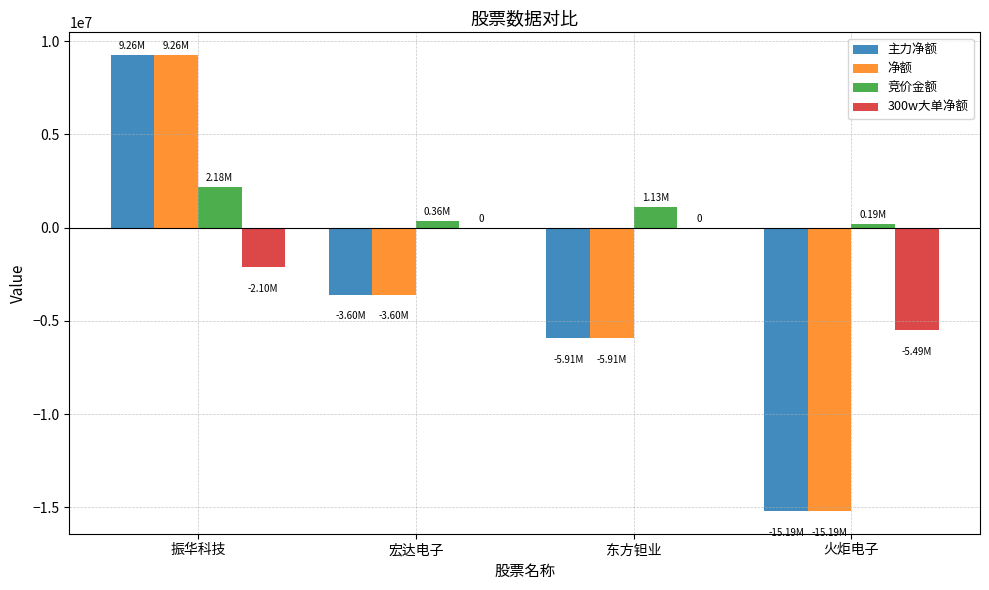

Reading right to left, extract all data points from this chart.

主力净额: -15187552	-5910489	-3597510	9255567
净额: -15187552	-5910489	-3597510	9255567
竞价金额: 189060	1125421	359848	2182374
300w大单净额: -5490000	0	0	-2103084